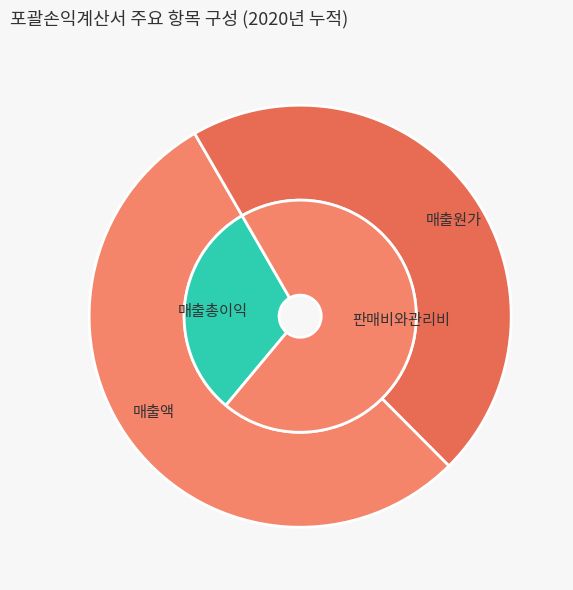

Which category has the biggest portion of the pie?

매출액